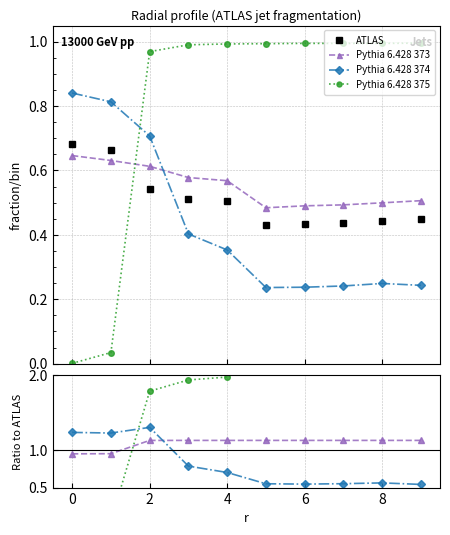

Between 2 and 7, which series saw the biggest shift?

Pythia 6.428 374